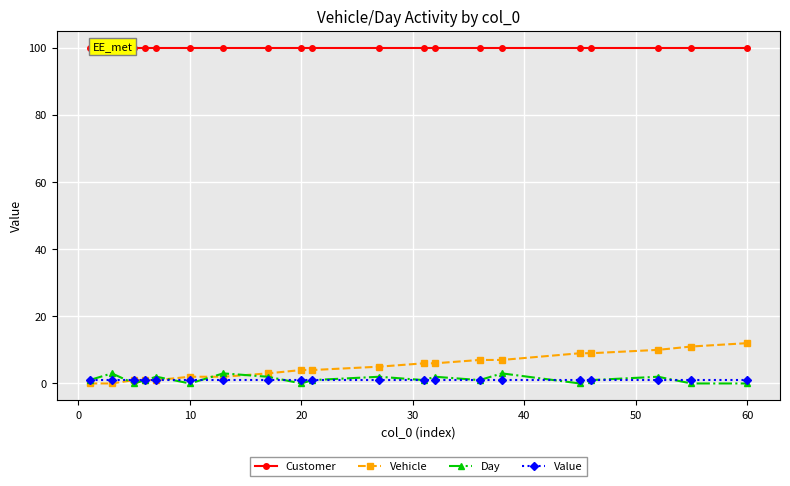

What is the value of the Vehicle point at the 8th from the left?

3